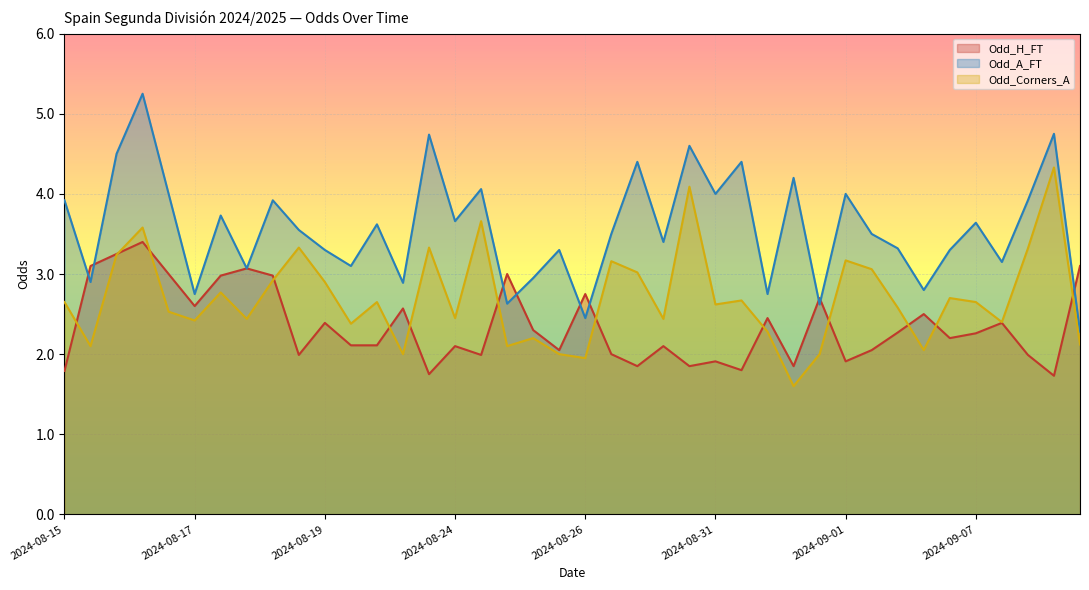

How many interior local peaks does the Odd_H_FT series have?

13